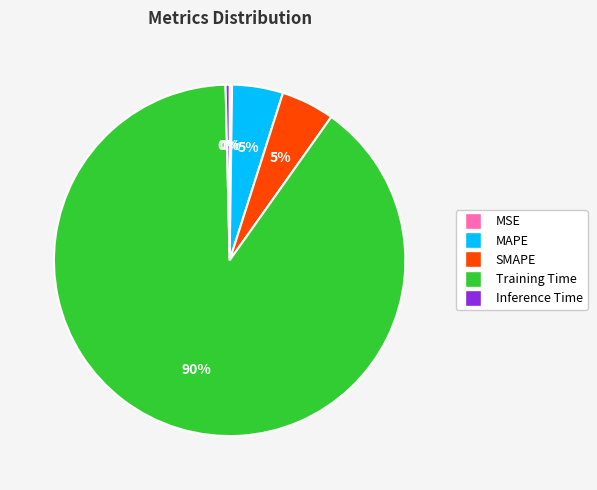

Does Training Time represent more than half of the total?

Yes